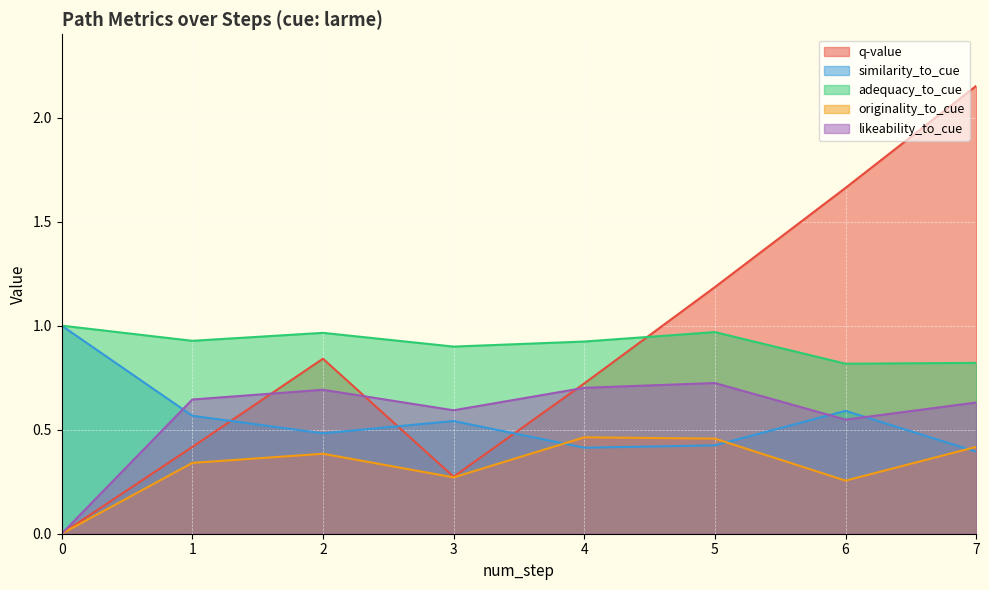

True or false: q-value and originality_to_cue cross at least once.

False